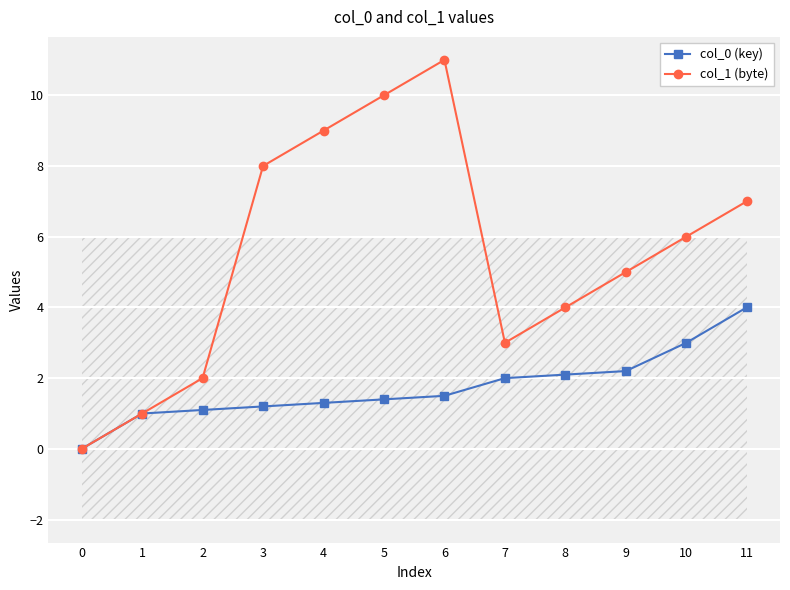

Where is col_0 (key) nearest to the value 2?

7